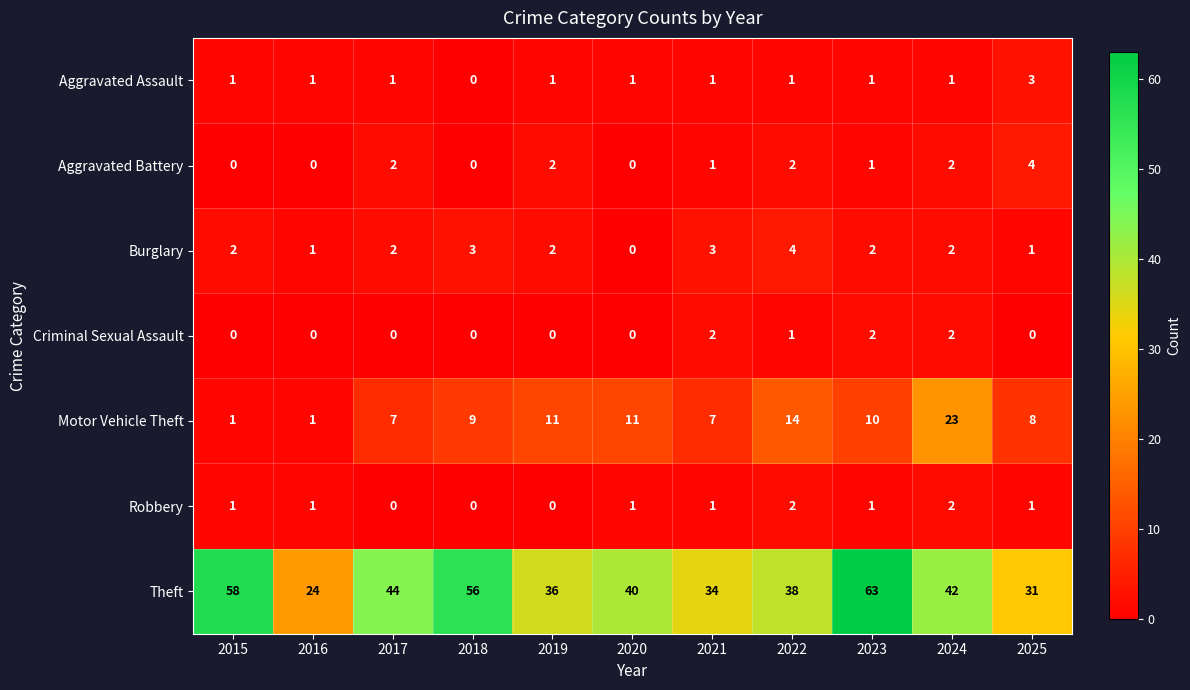

How many categories are shown in the chart?

11